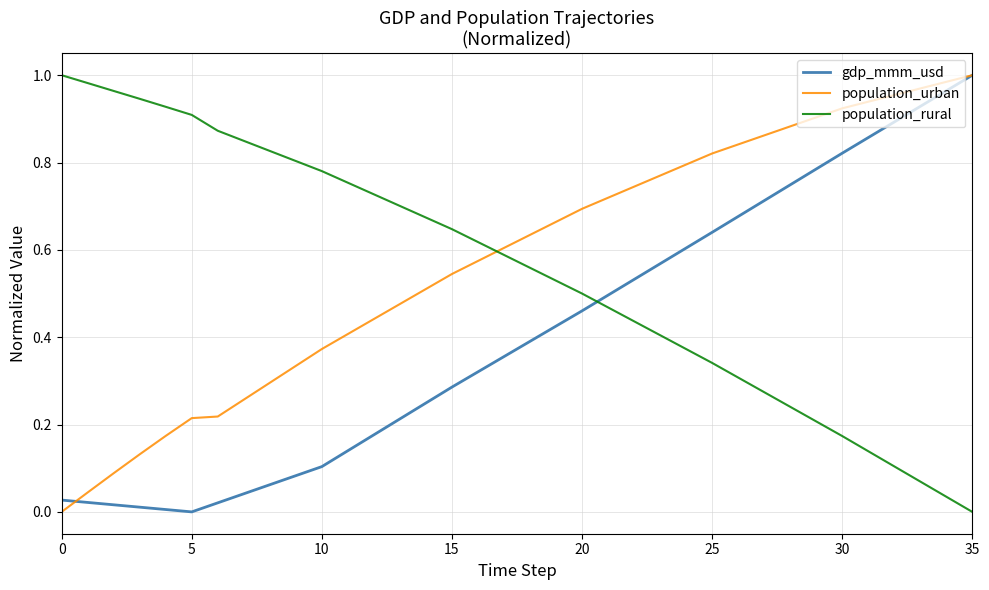

After their last crossing, which series has the higher values: gdp_mmm_usd or population_rural?

gdp_mmm_usd